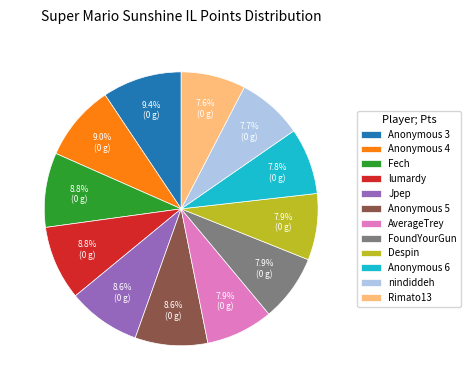

What is the ratio of the value at Despin to the value at nindiddeh?

1.0